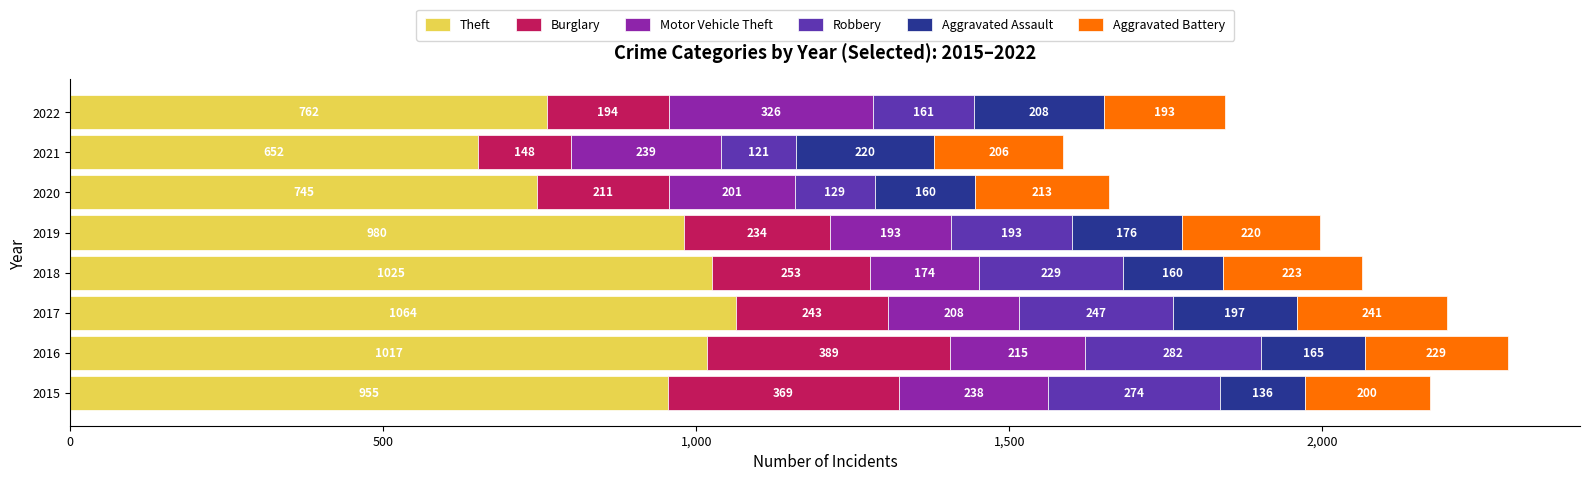

What is the average value of the Theft series?

900